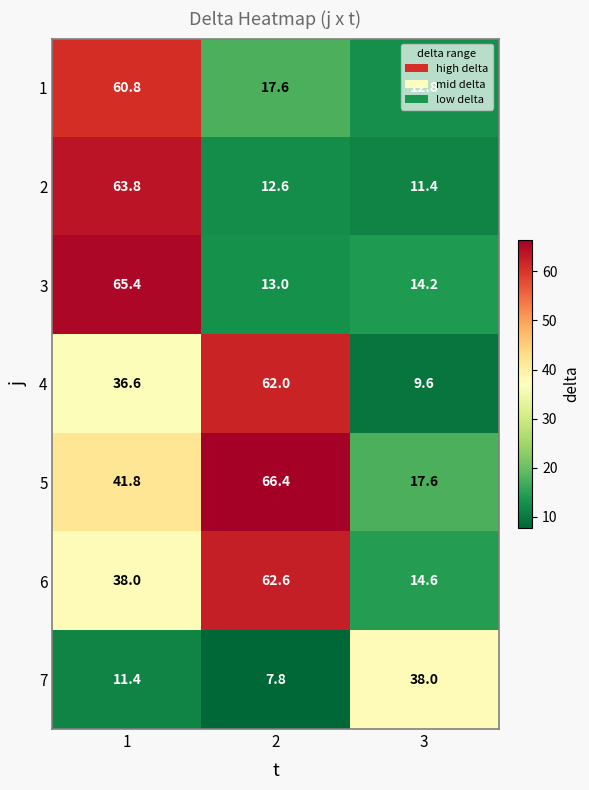

The value of 6 at 1 is 38.0. True or false?

True